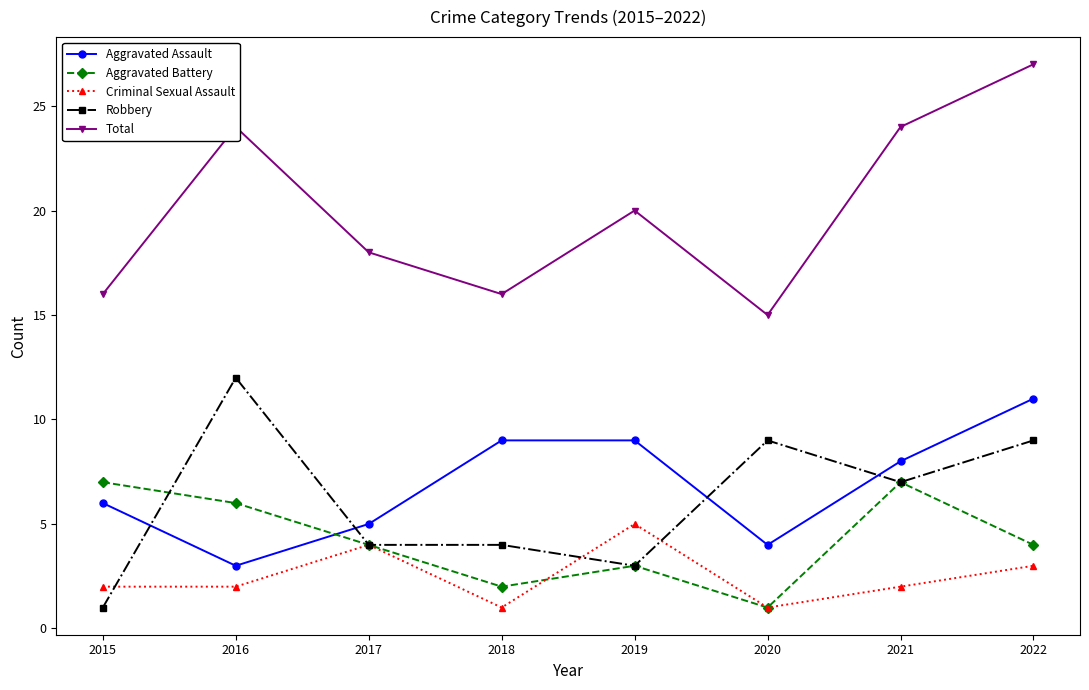

Between 2019 and 2020, which series saw the biggest shift?

Robbery